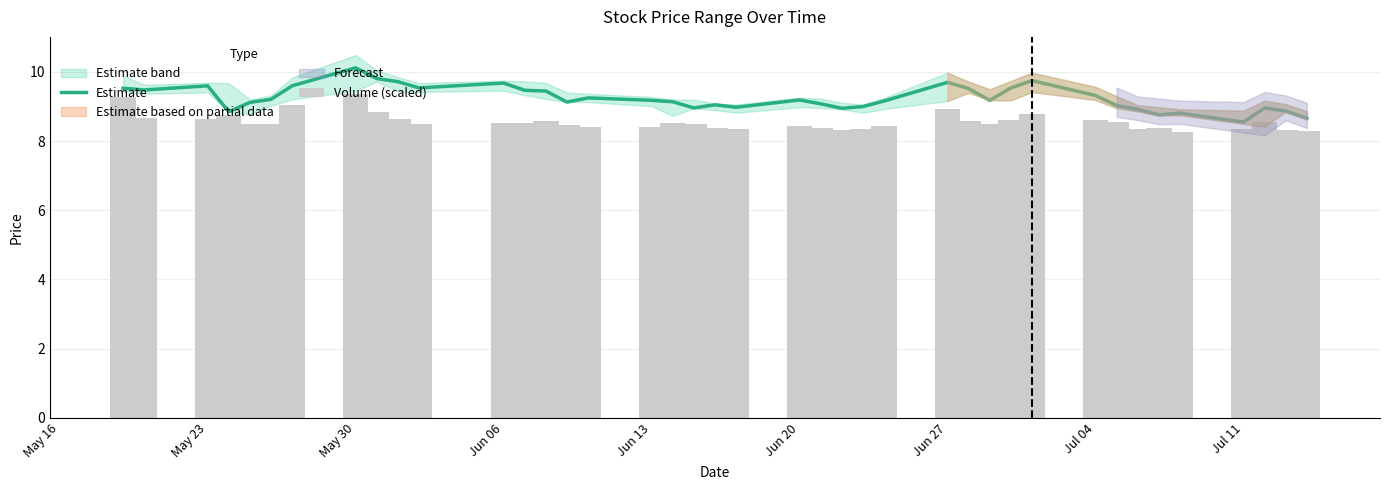

What is the lowest value of the Estimate series?

8.6